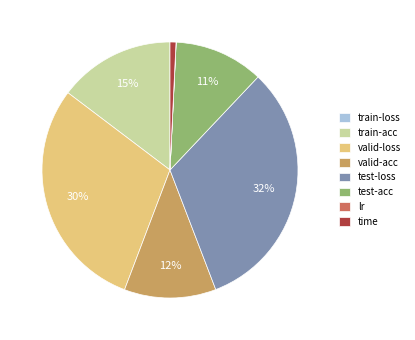

To the nearest percent, what portion does valid-acc represent?

12%